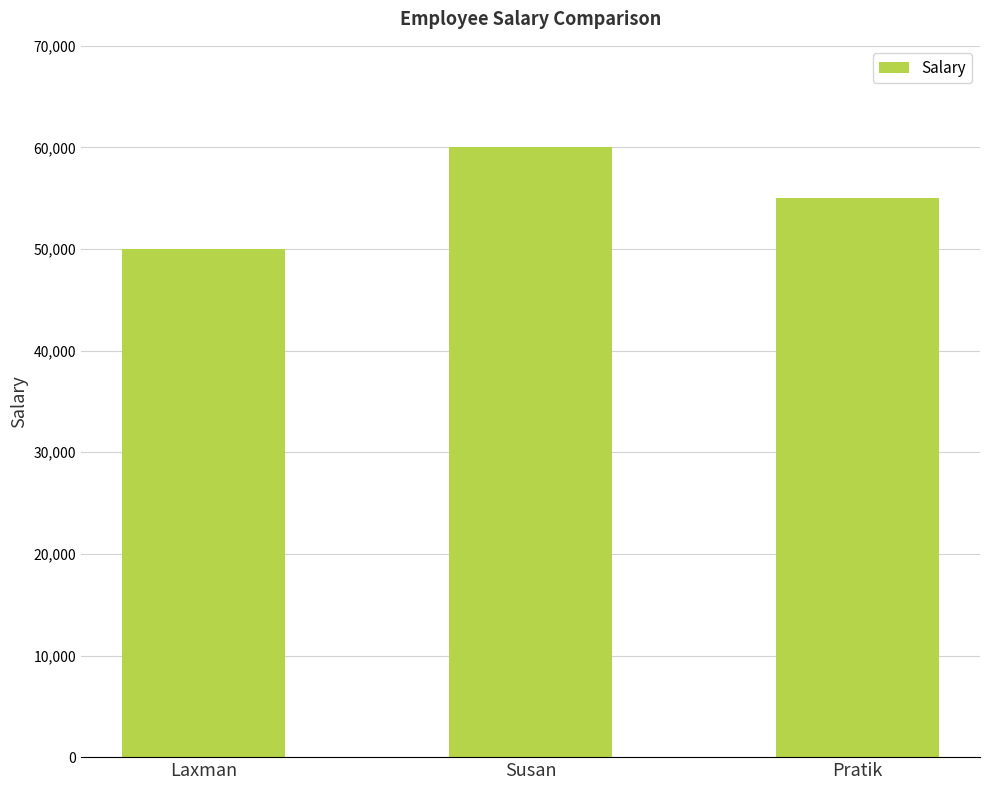

What is the label of the 2nd bar from the right?

Susan